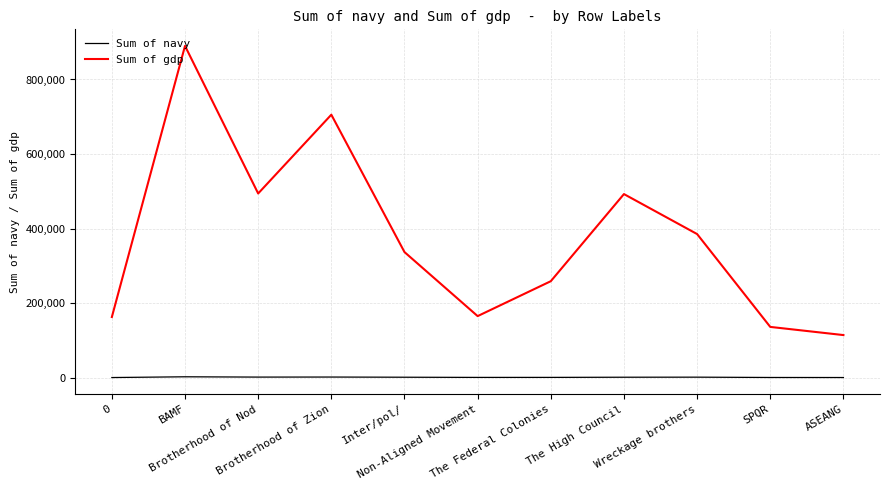

True or false: Sum of navy and Sum of gdp intersect in this chart.

False